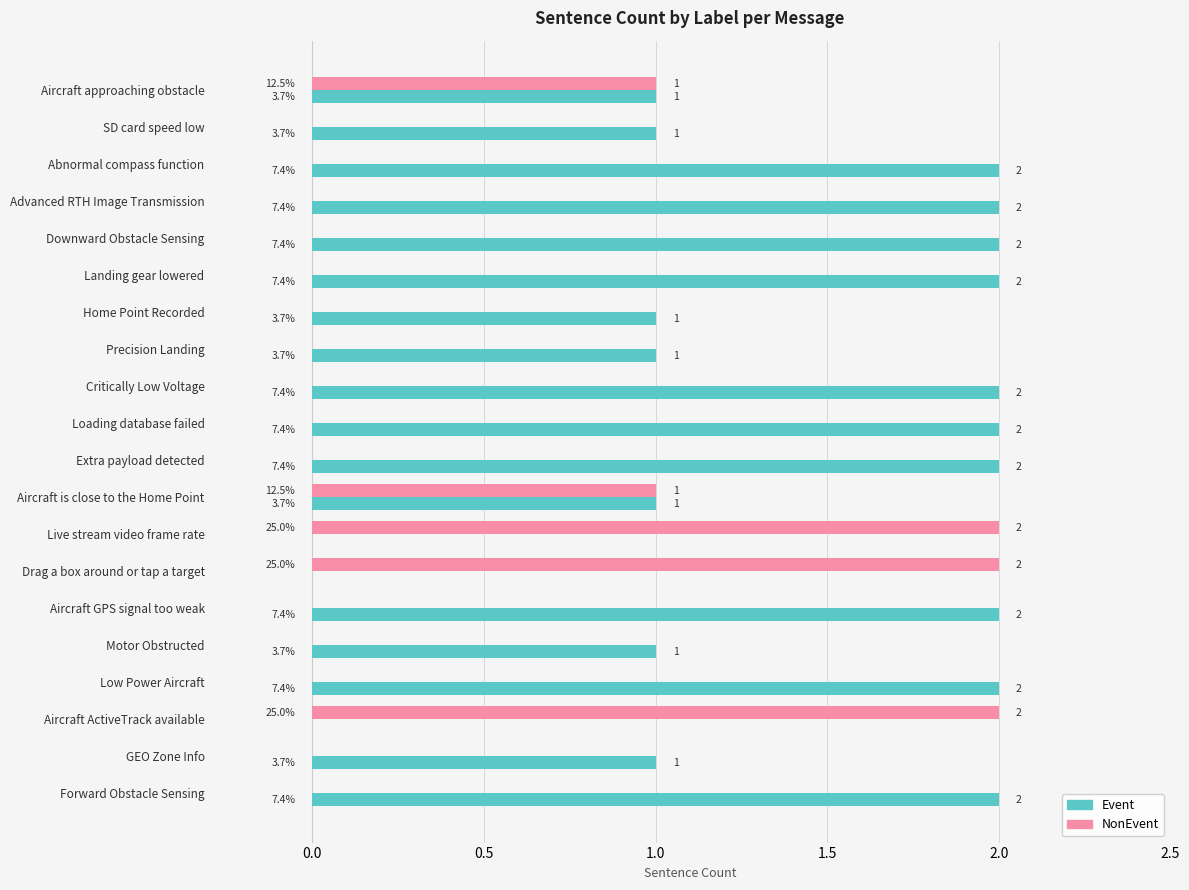

Which series changed the most between Advanced RTH Image Transmission and Home Point Recorded?

Event